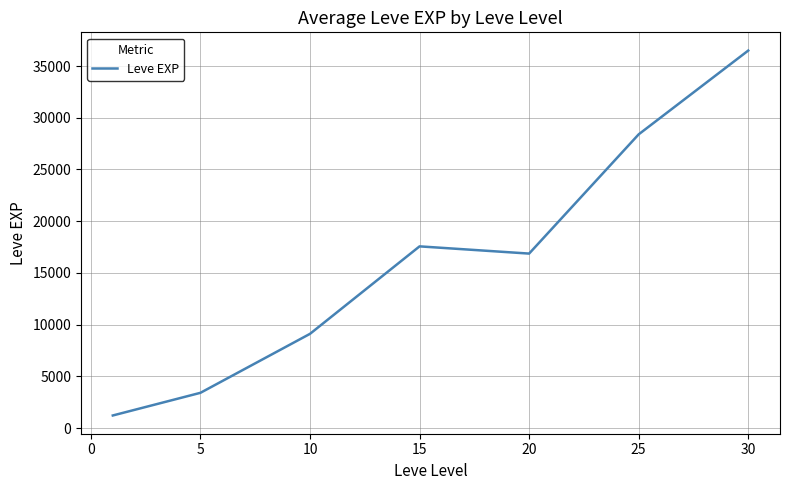

What is the maximum value shown in the chart?

36492.5